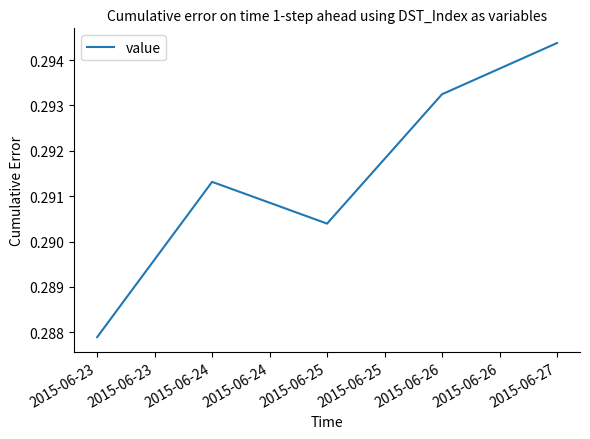

The value at 2015-06-25 is 0.1. True or false?

False